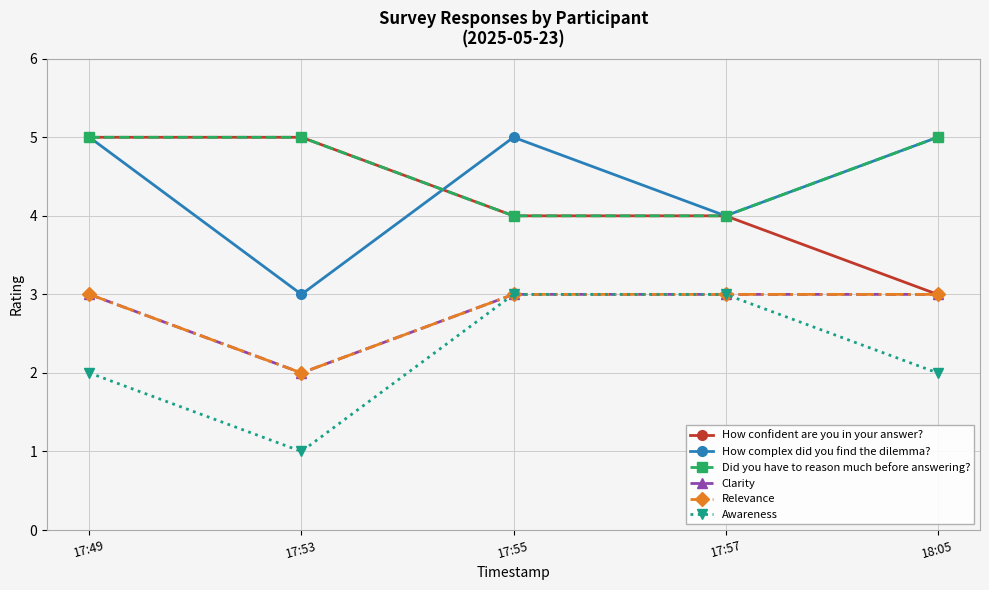

Between 18:05 and 17:57, which is larger?

17:57